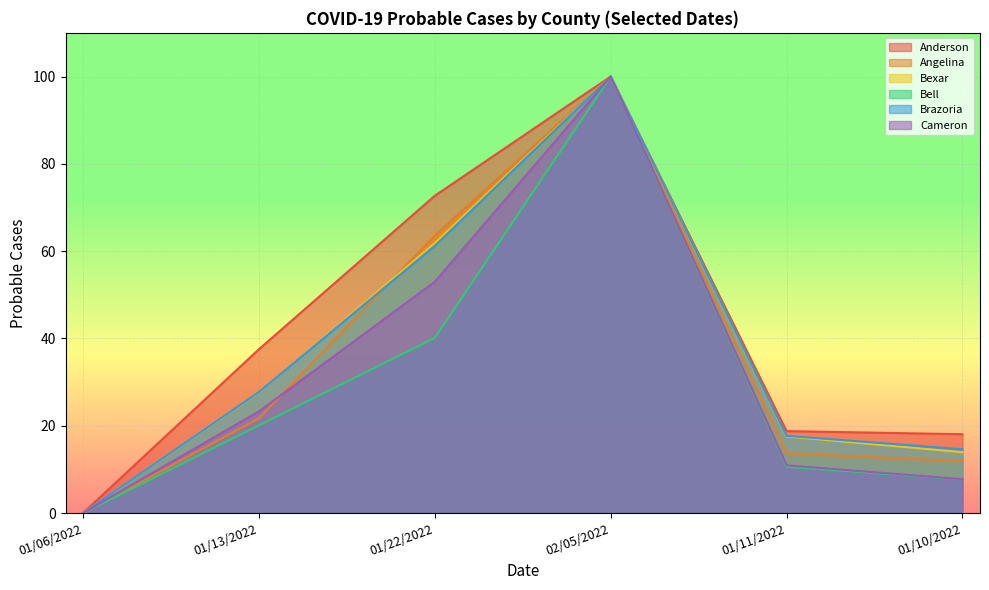

Count the number of categories in the chart.

6